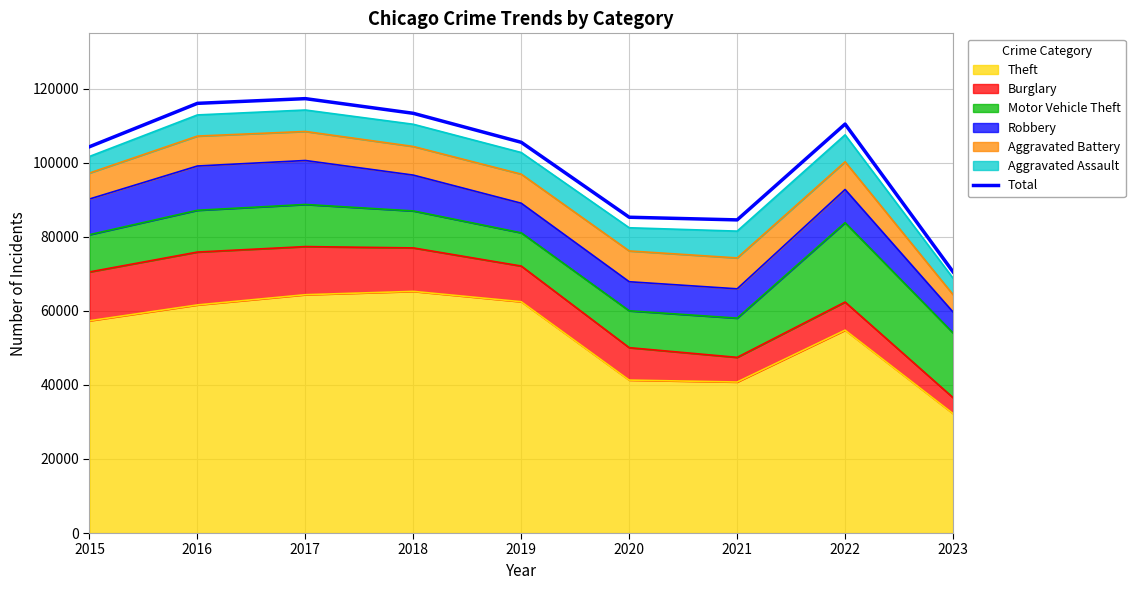

List the labels in order of value, largest first.

2017, 2016, 2018, 2022, 2019, 2015, 2020, 2021, 2023